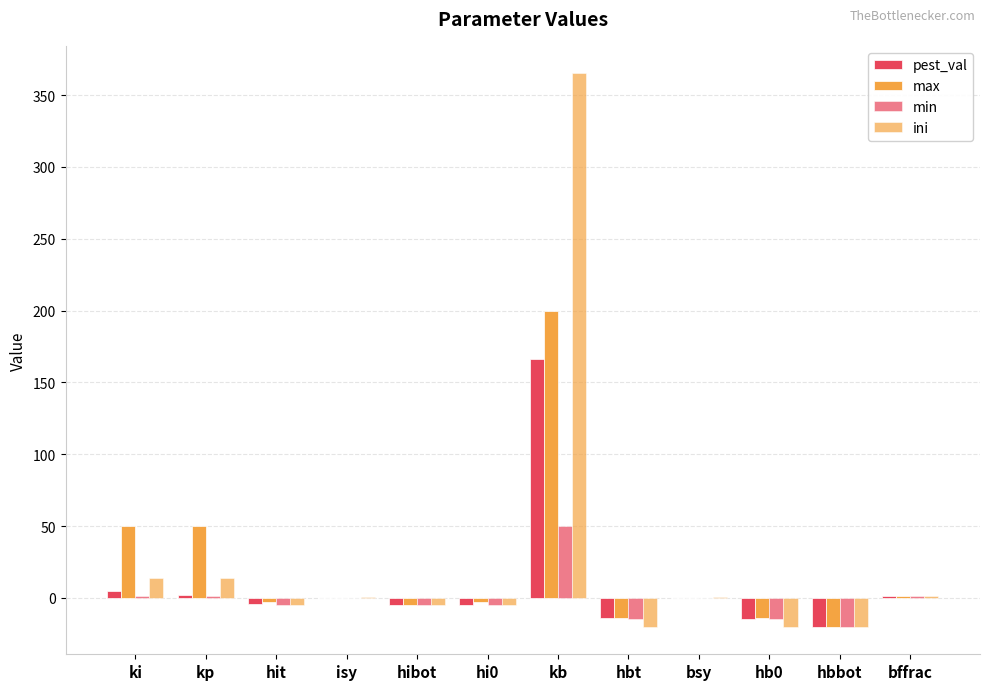

Reading left to right, transcribe all the data shown in this chart.

pest_val: 5.0	2.0	-4.3	0.1	-5.0	-4.9	166.0	-14.1	0.1	-14.7	-20.0	1.0
max: 50.0	50.0	-3.0	0.1	-5.0	-3.0	200.0	-14.0	0.1	-14.0	-20.0	1.0
min: 1.0	1.0	-5.0	0.1	-5.0	-5.0	50.0	-15.0	0.1	-15.0	-20.0	1.0
ini: 14.0	14.0	-5.0	0.3	-5.0	-5.0	365.0	-20.0	0.3	-20.0	-20.0	1.0